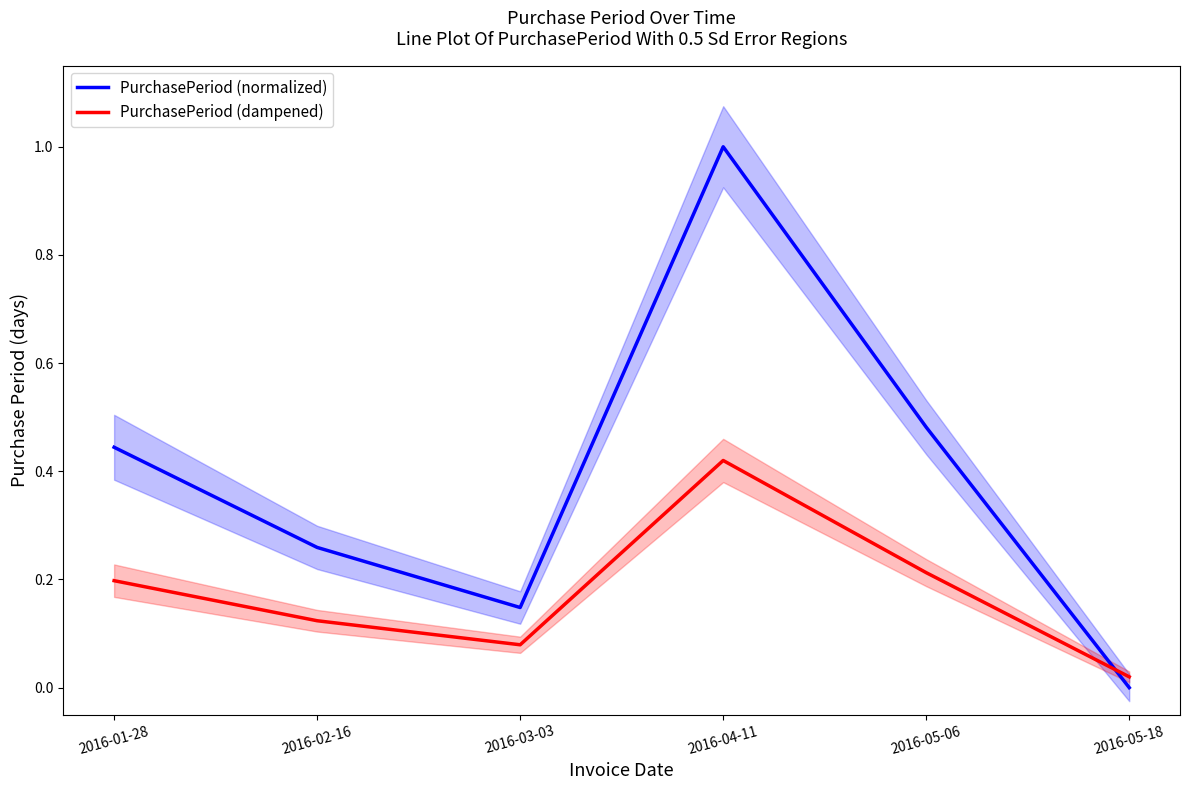

After their last crossing, which series has the higher values: PurchasePeriod (normalized) or PurchasePeriod (dampened)?

PurchasePeriod (dampened)